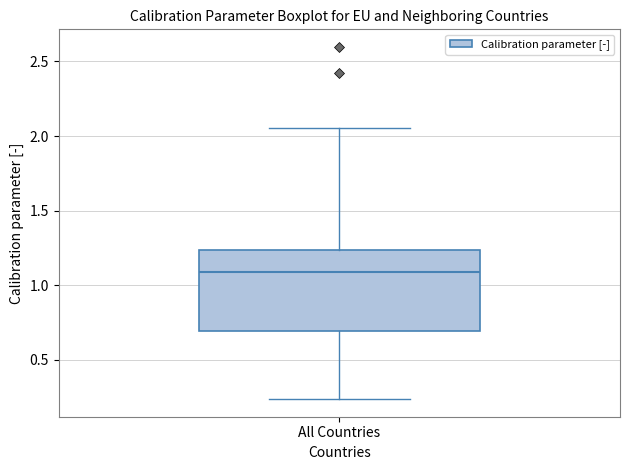

Where does the median line of the box for All Countries sit on the y-axis? The values are not printed on the chart, so give them approximately, as read against the axis.

1.10